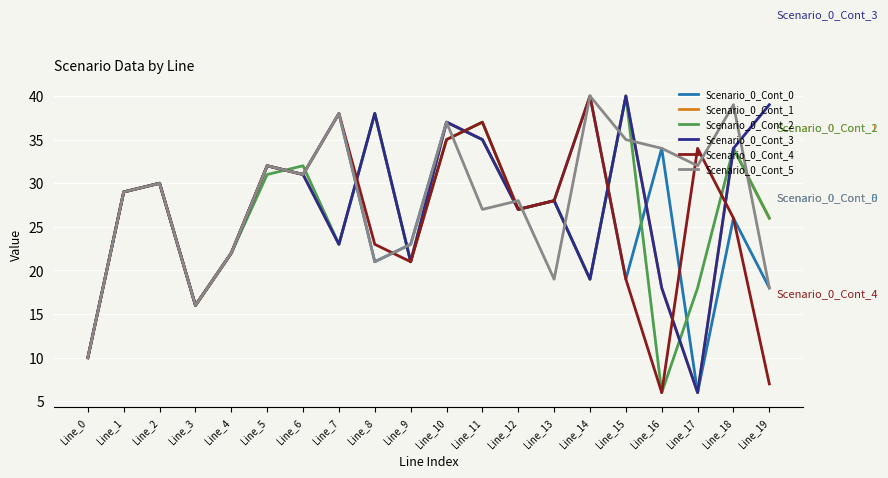

List the labels in order of Scenario_0_Cont_3 value, largest first.

Line_15, Line_19, Line_8, Line_10, Line_11, Line_18, Line_5, Line_6, Line_2, Line_1, Line_13, Line_12, Line_7, Line_4, Line_9, Line_14, Line_16, Line_3, Line_0, Line_17